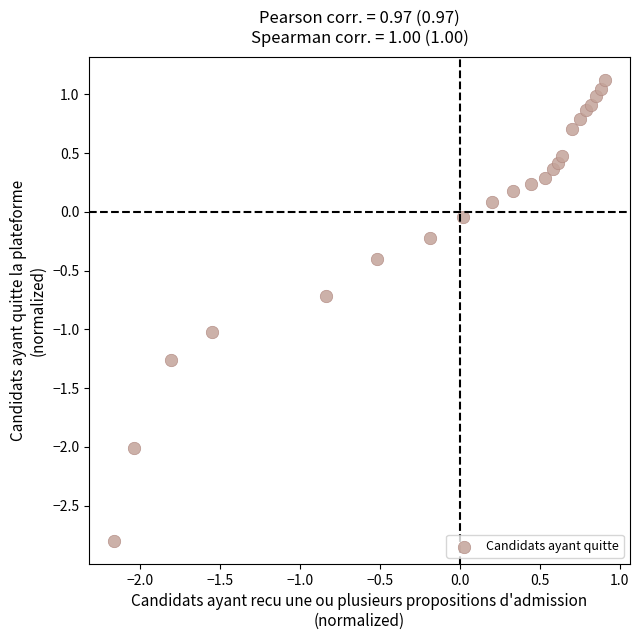

What is the range of Y values (max minus min)?

3.9